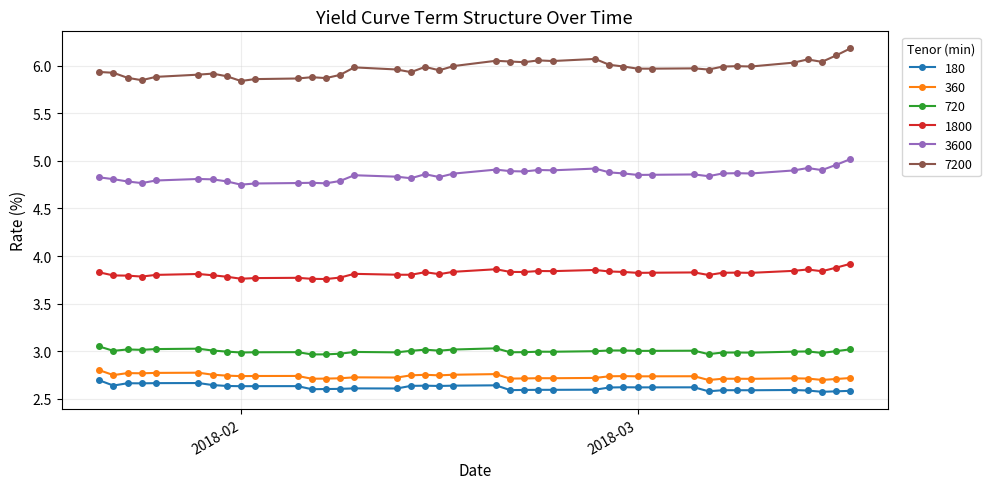

Which series has the largest total across all categories?

7200